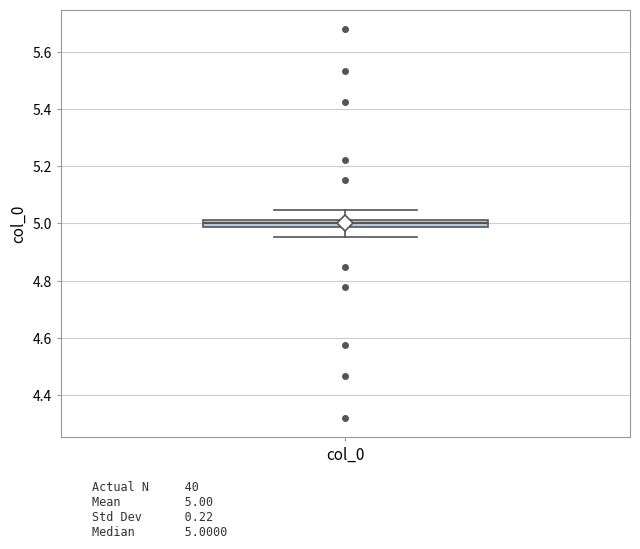

Where is the lower edge of the box for col_0 on the y-axis? The values are not printed on the chart, so give them approximately, as read against the axis.

4.98